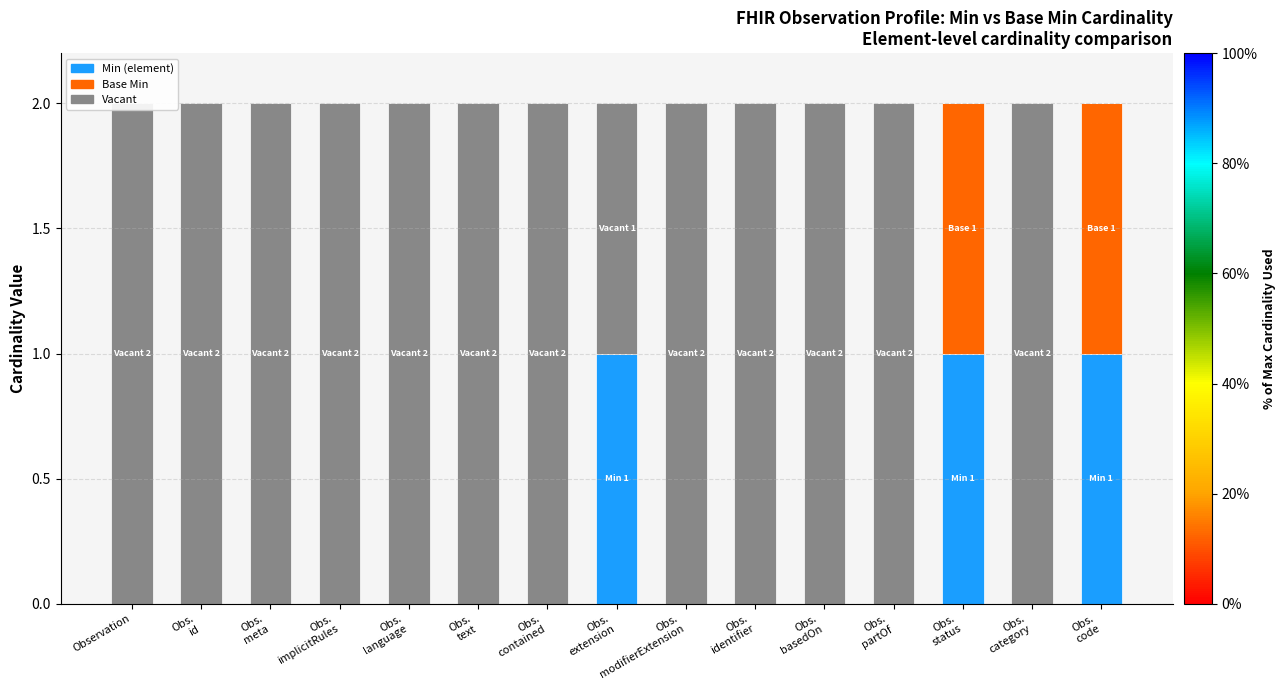

What position from the left is Obs.
id?

2